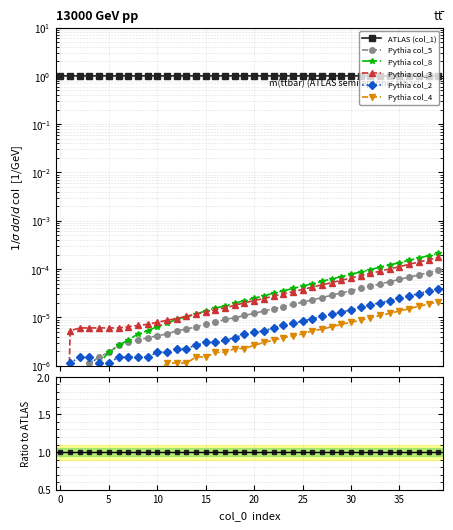

True or false: Pythia col_2 and Pythia col_8 cross at least once.

False